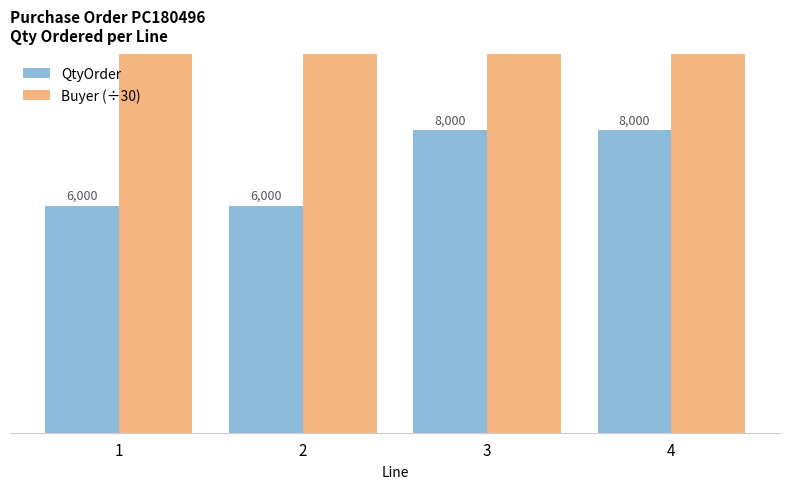

List the series in order of their peak value, highest first.

Buyer (÷30), QtyOrder